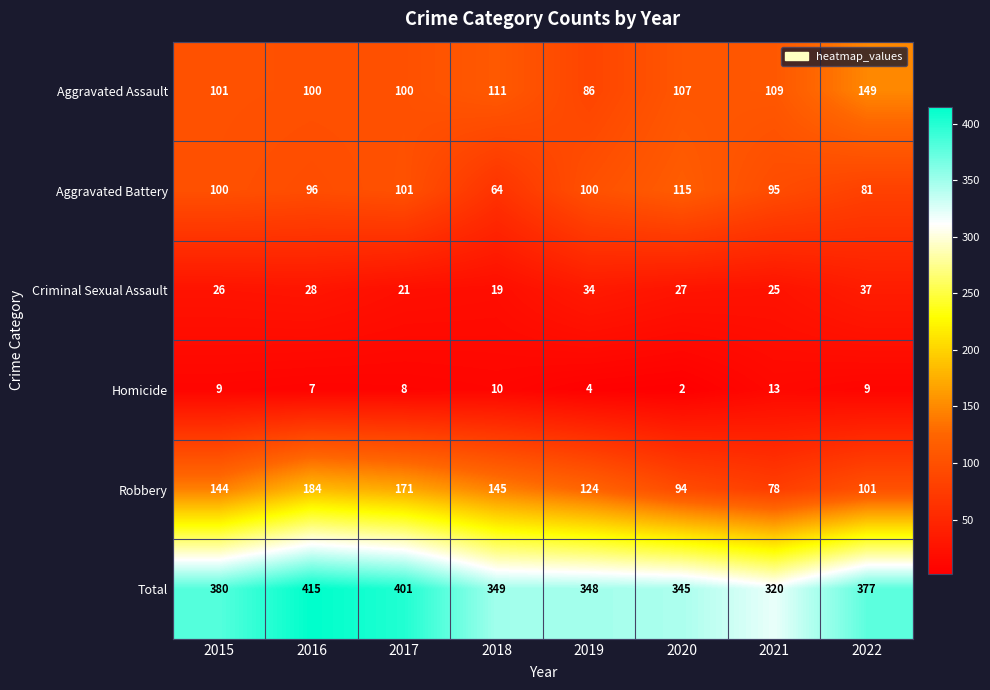

Between 2020 and 2022, which series saw the biggest shift?

Aggravated Assault